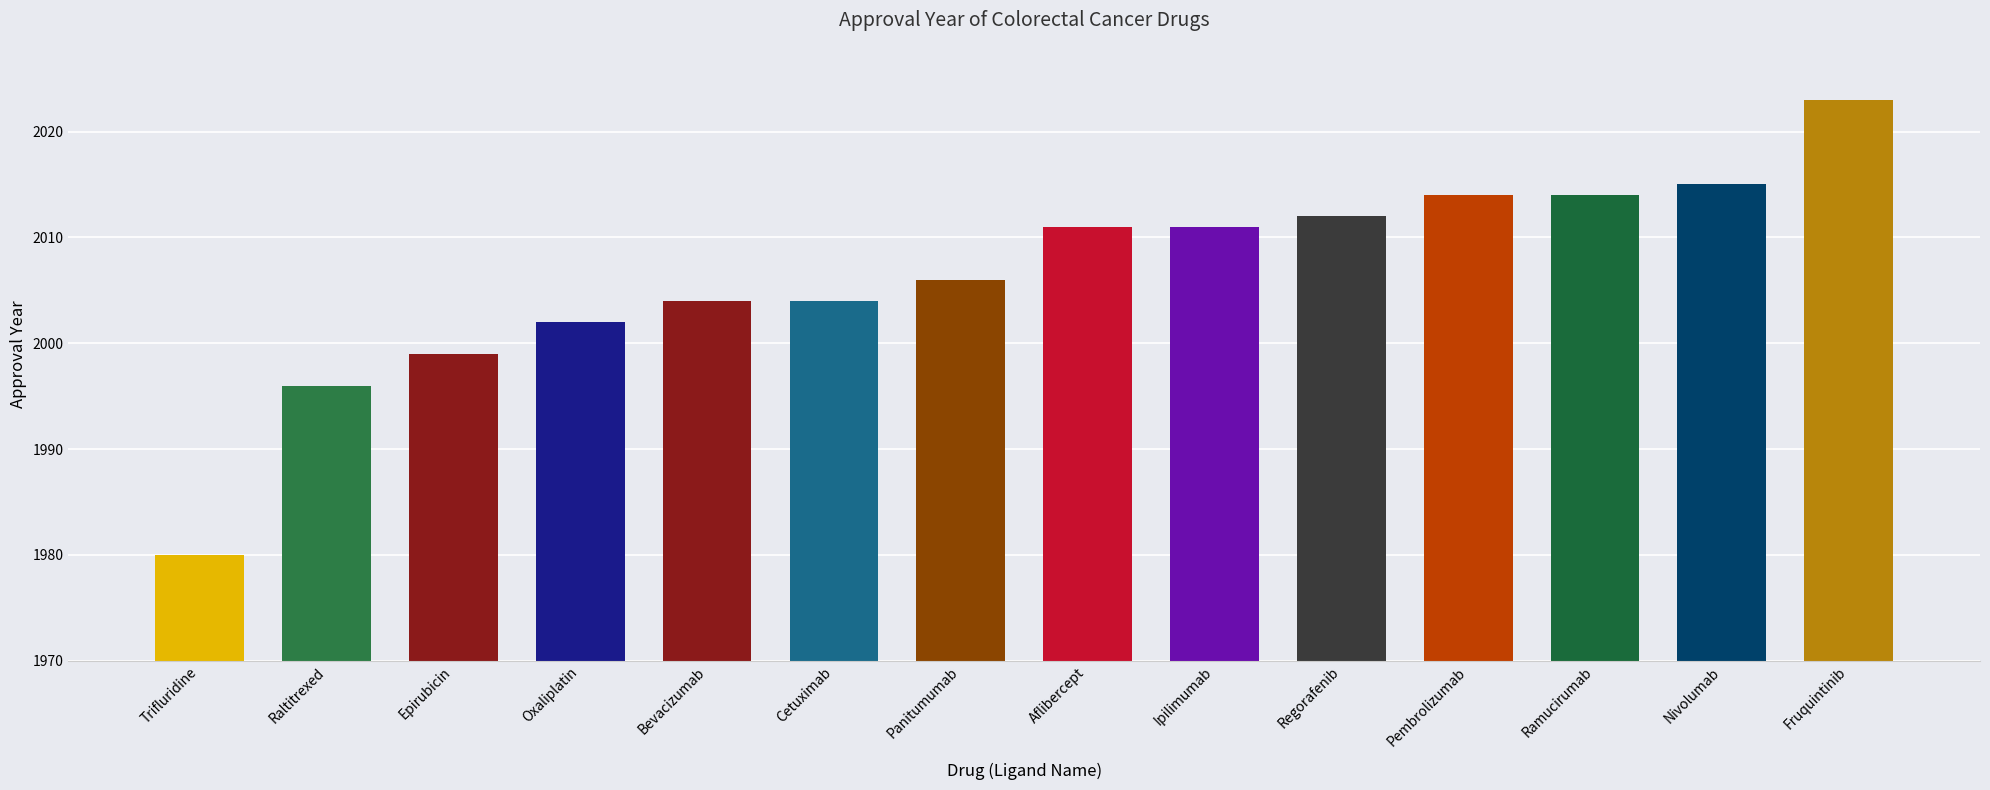

Which category has the lowest value across all series?

Trifluridine